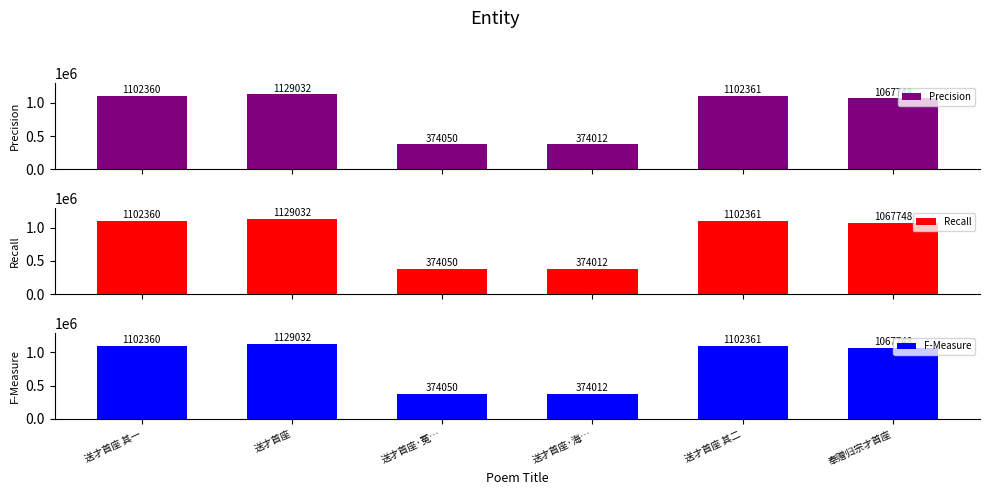

What is the approximate value of F-Measure at 送才首座·海…, to the nearest 10?

374010